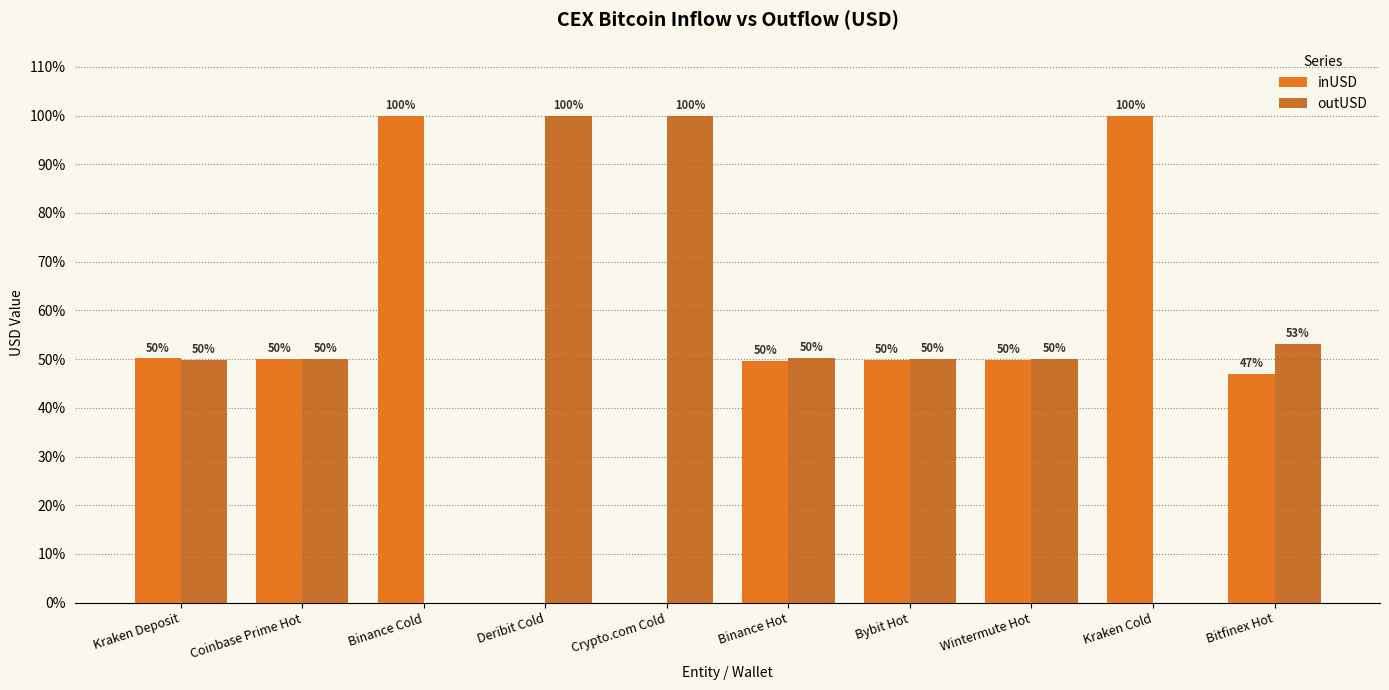

What value does the outUSD series have at Deribit Cold?

100.0